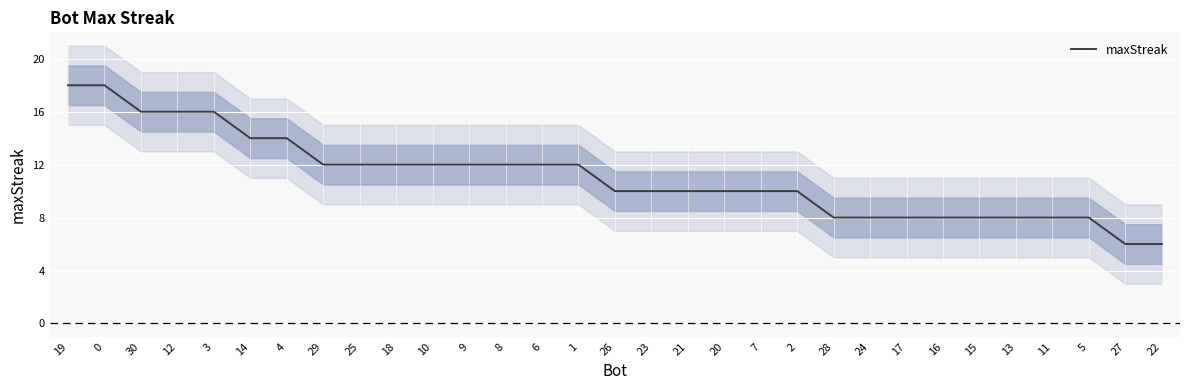

Read the value at 19.

18